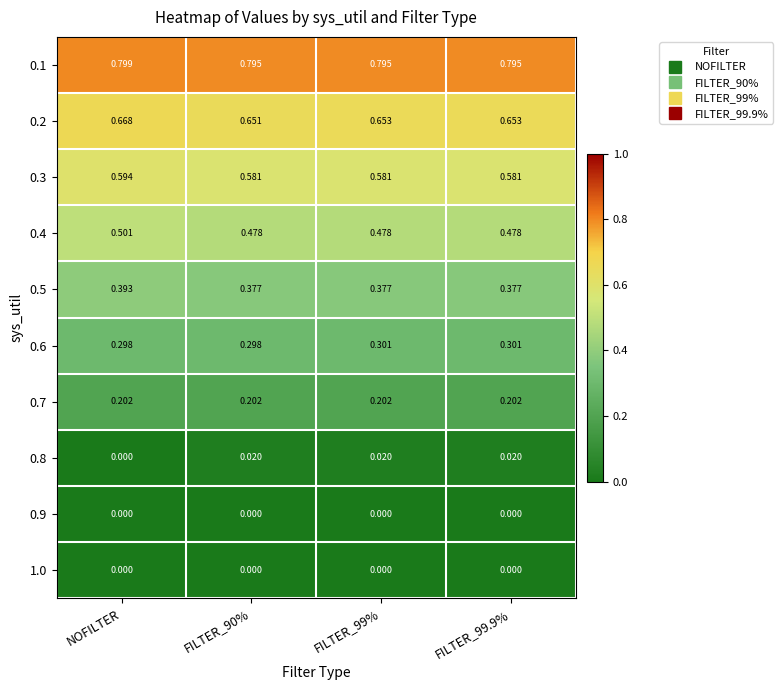

At which category is the sum across all series the highest?

NOFILTER